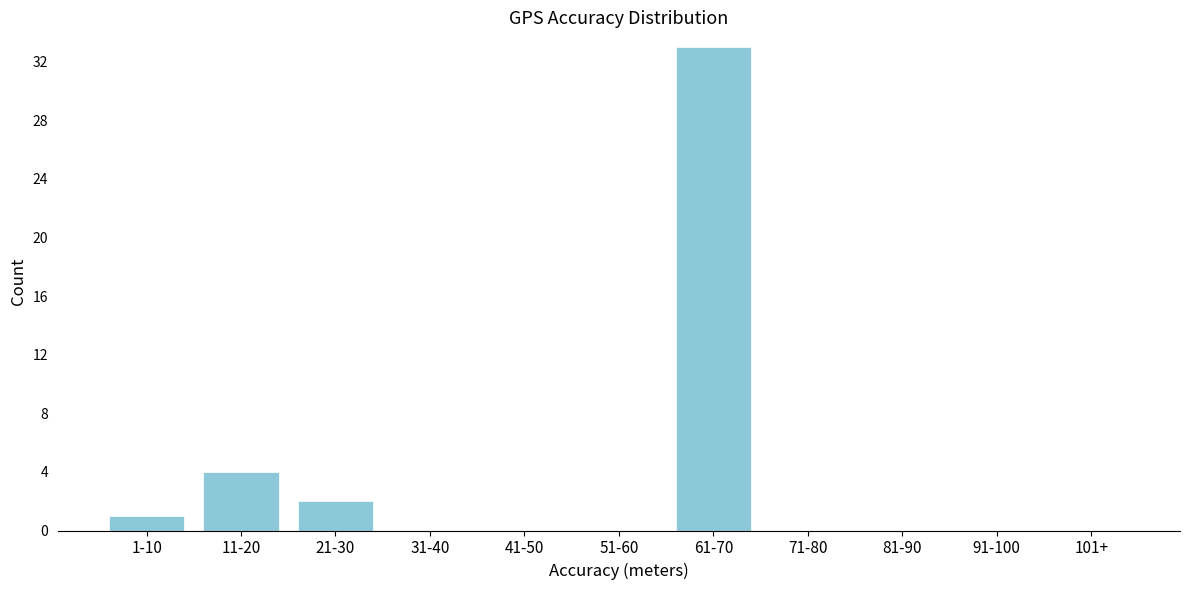

Reading left to right, transcribe all the data shown in this chart.

1-10=1	11-20=4	21-30=2	31-40=0	41-50=0	51-60=0	61-70=33	71-80=0	81-90=0	91-100=0	101+=0